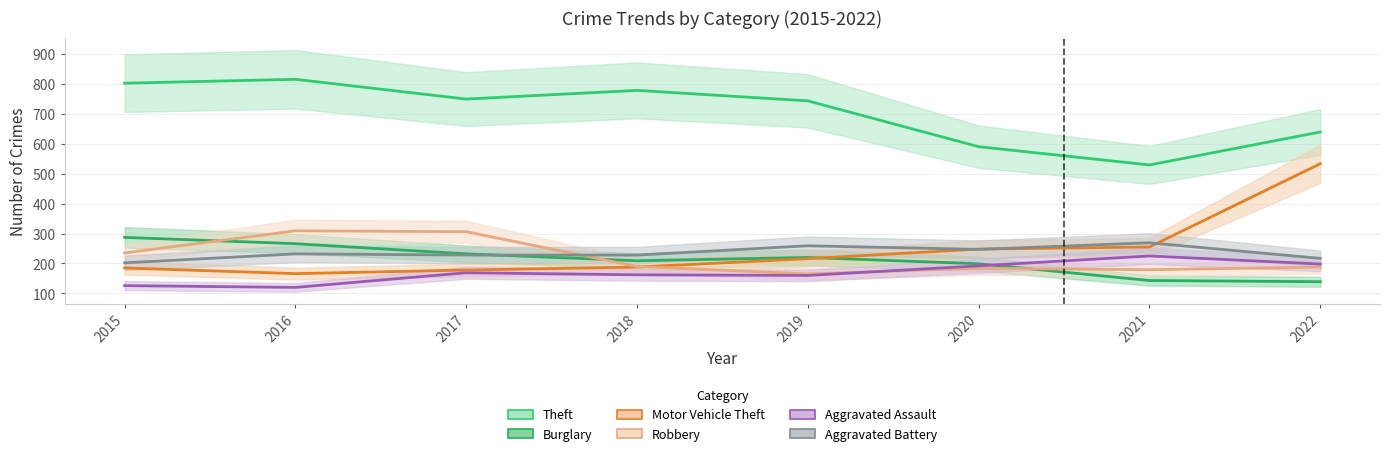

In Aggravated Battery, how many points are higher than both neighbors (excluding endpoints)?

3